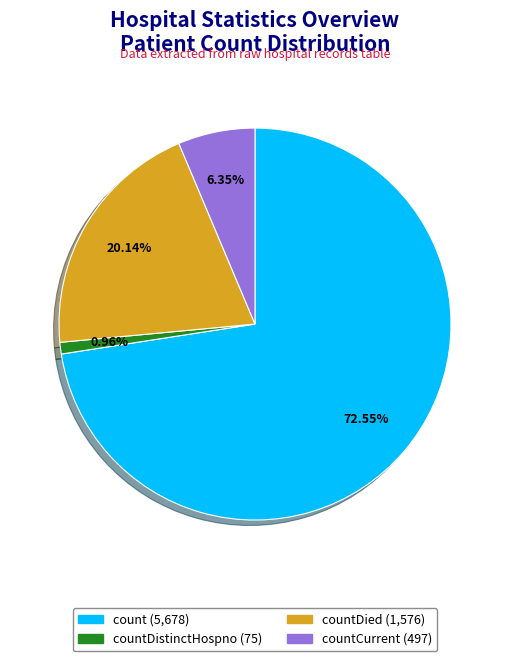

Does any single category account for the majority?

Yes